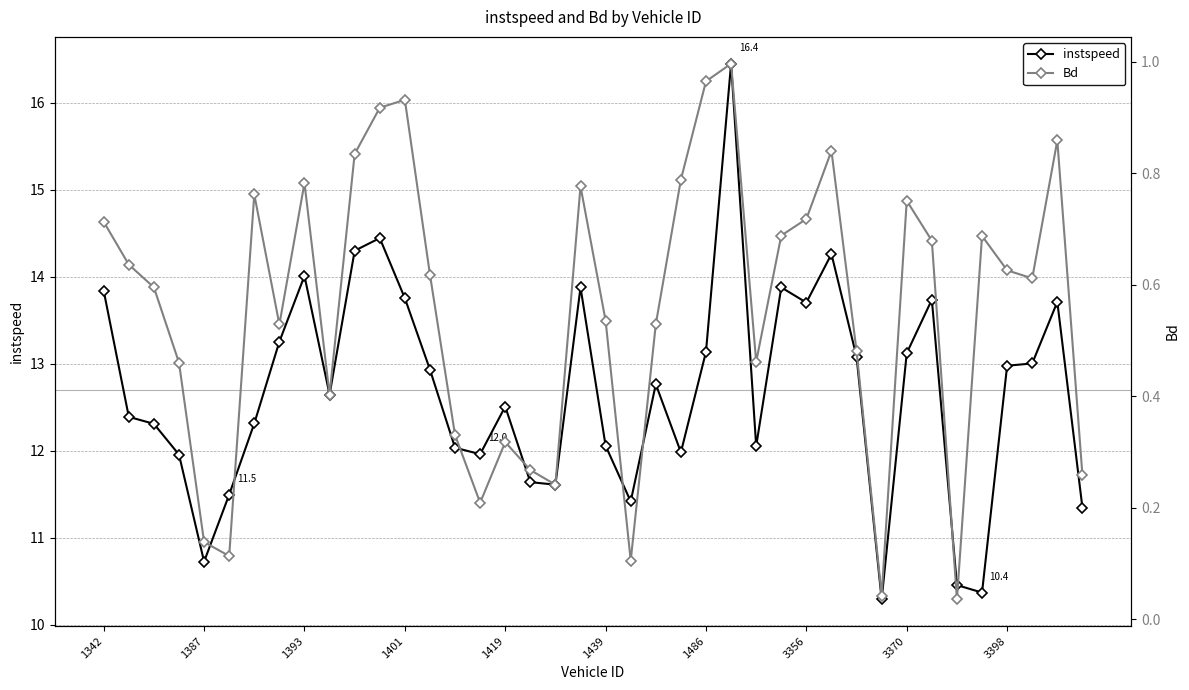

Reading left to right, what are all the values shown in this chart?

instspeed: 13.8	12.4	12.3	12.0	10.7	11.5	12.3	13.3	14.0	12.6	14.3	14.4	13.8	12.9	12.0	12.0	12.5	11.6	11.6	13.9	12.1	11.4	12.8	12.0	13.1	16.4	12.1	13.9	13.7	14.3	13.1	10.3	13.1	13.7	10.5	10.4	13.0	13.0	13.7	11.3
Bd: 0.7	0.6	0.6	0.5	0.1	0.1	0.8	0.5	0.8	0.4	0.8	0.9	0.9	0.6	0.3	0.2	0.3	0.3	0.2	0.8	0.5	0.1	0.5	0.8	1.0	1.0	0.5	0.7	0.7	0.8	0.5	0.0	0.8	0.7	0.0	0.7	0.6	0.6	0.9	0.3